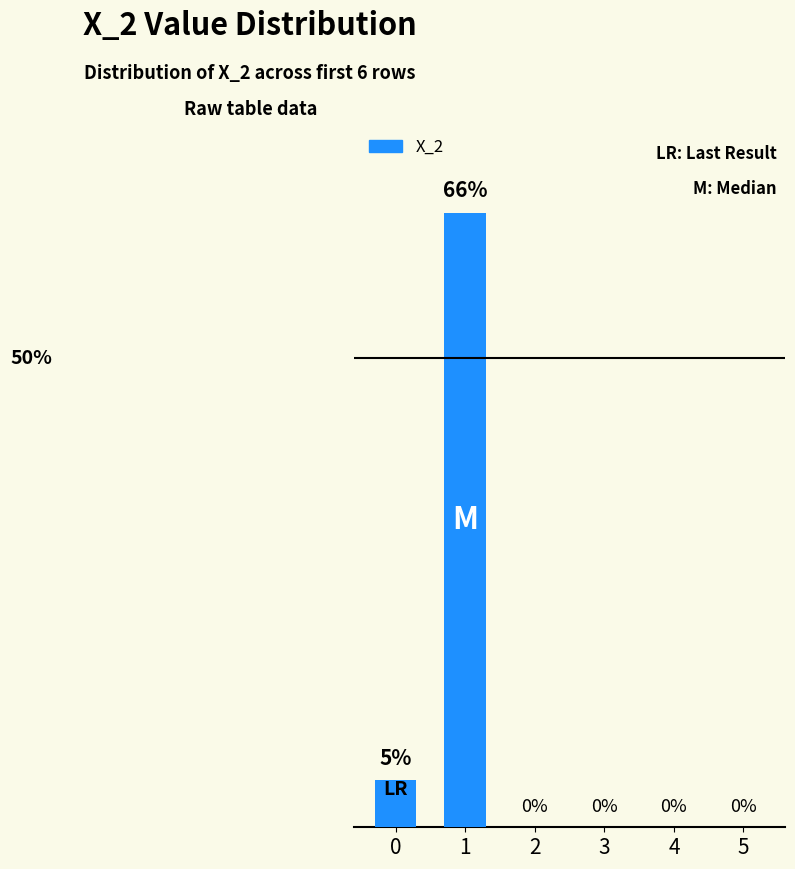

List the labels in order of value, smallest first.

2, 3, 4, 5, 0, 1